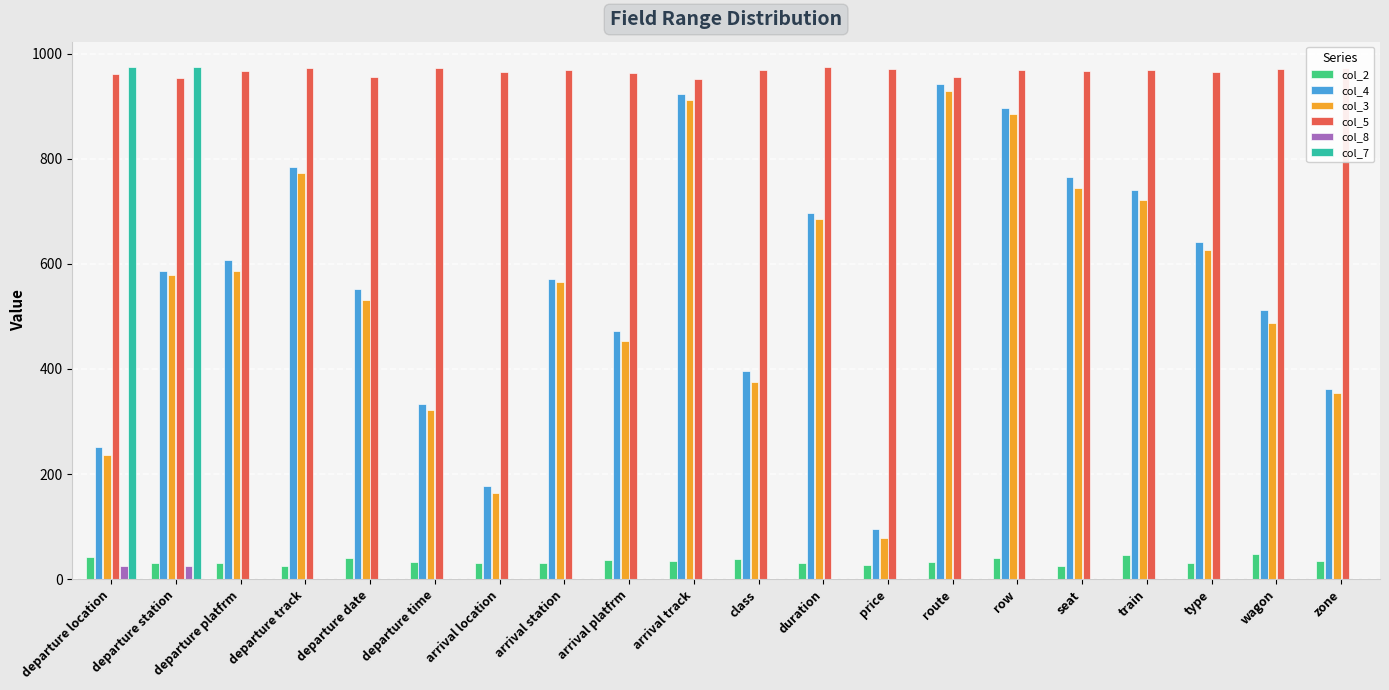

Is it true that col_5 equals 965 at arrival location?

True